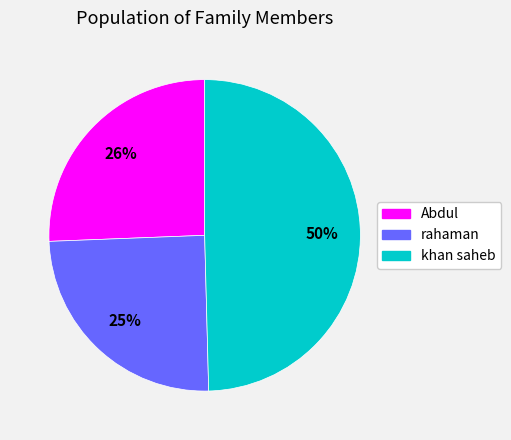

Which has a higher value, rahaman or Abdul?

Abdul